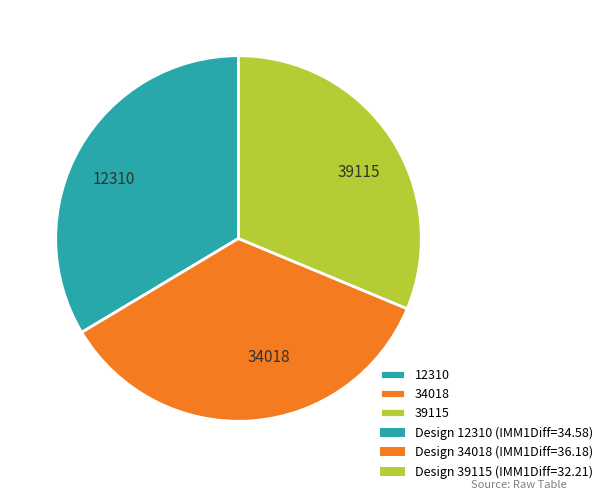

Is it true that 12310 is 47% of the pie?

False